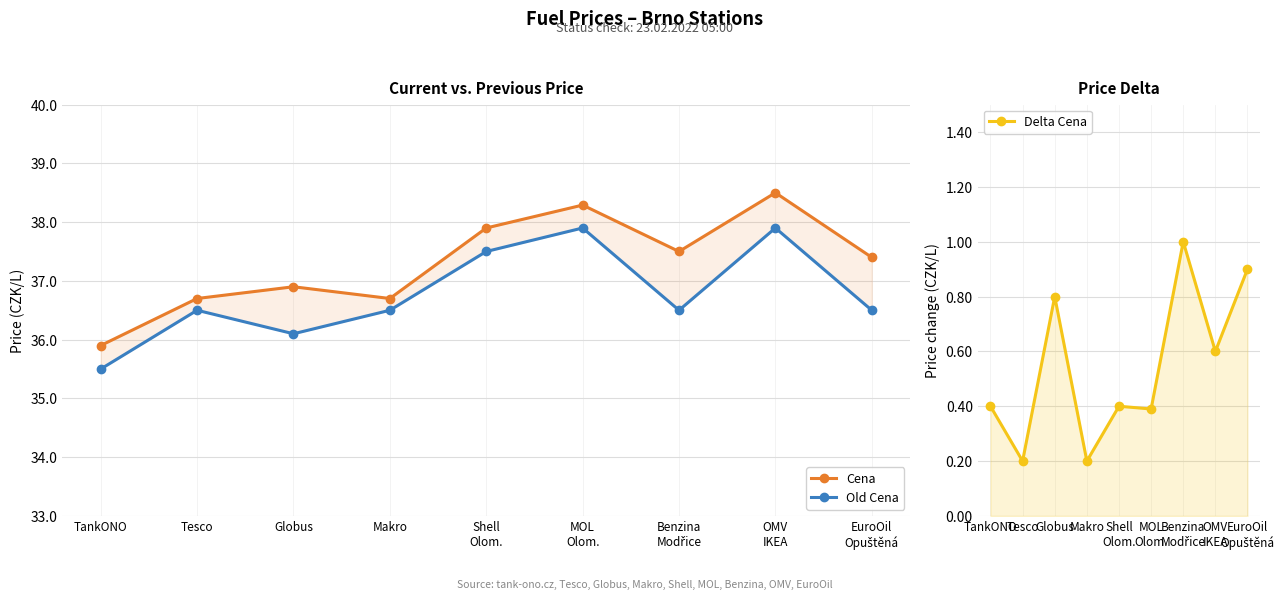

Is it true that Cena equals 36.7 at Makro?

True